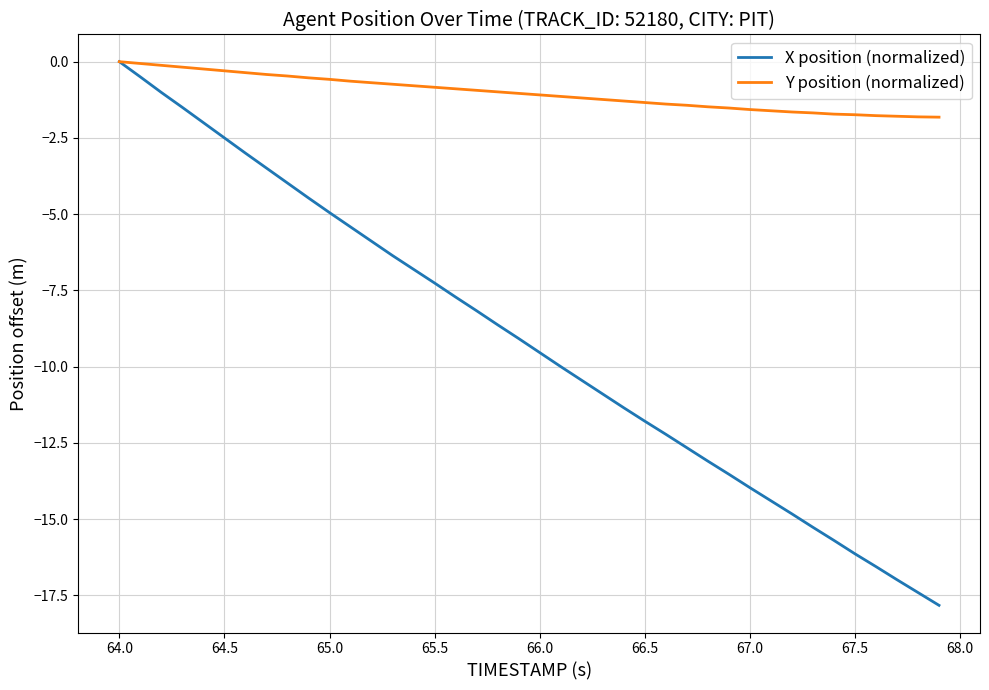

What is the minimum value shown in the chart?

-17.8